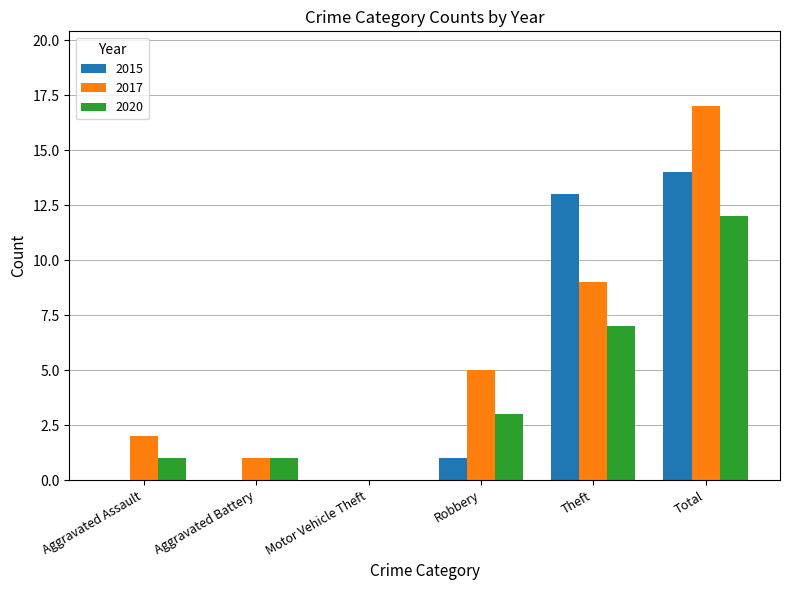

Is it true that 2015 equals -5 at Aggravated Assault?

False